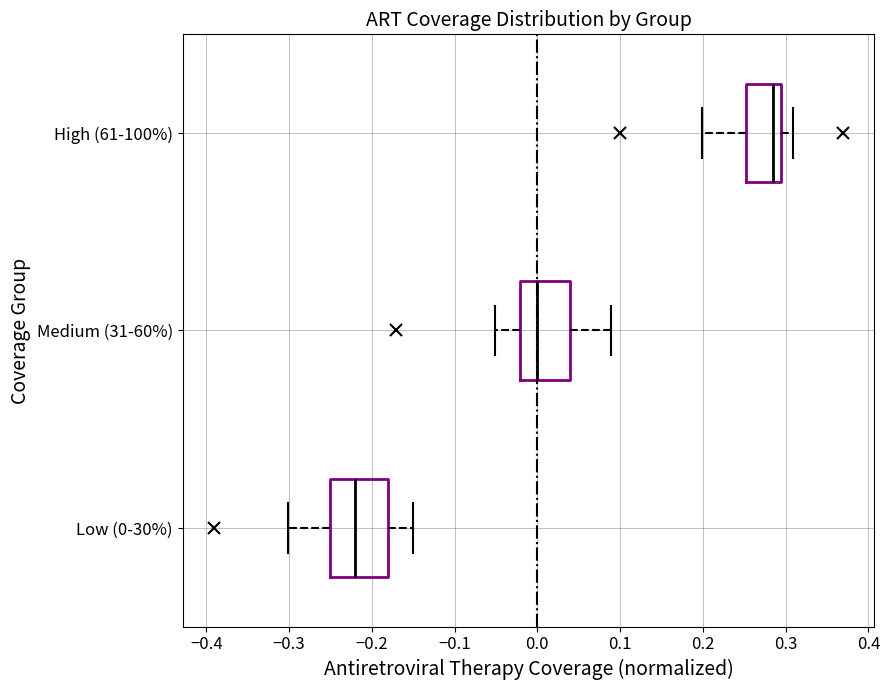

Which box's median line is the furthest to the right?

High (61-100%)